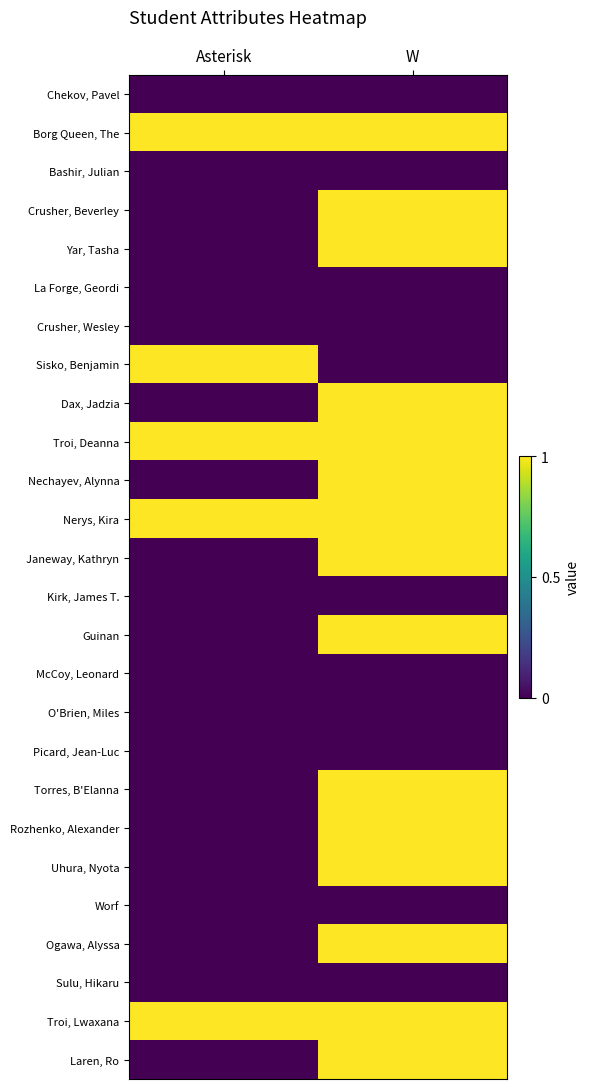

How many data points does each series have?

2